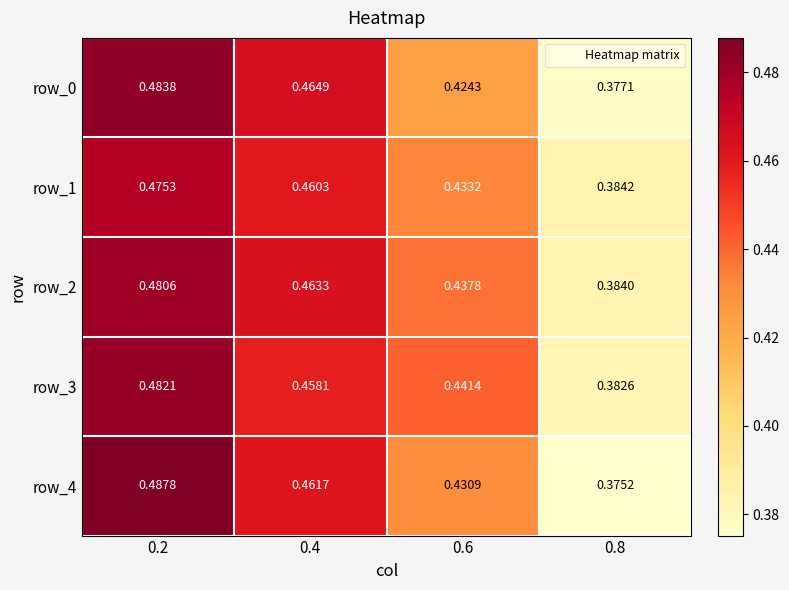

What is the difference between the row_0 values at 0.4 and 0.8?

0.1